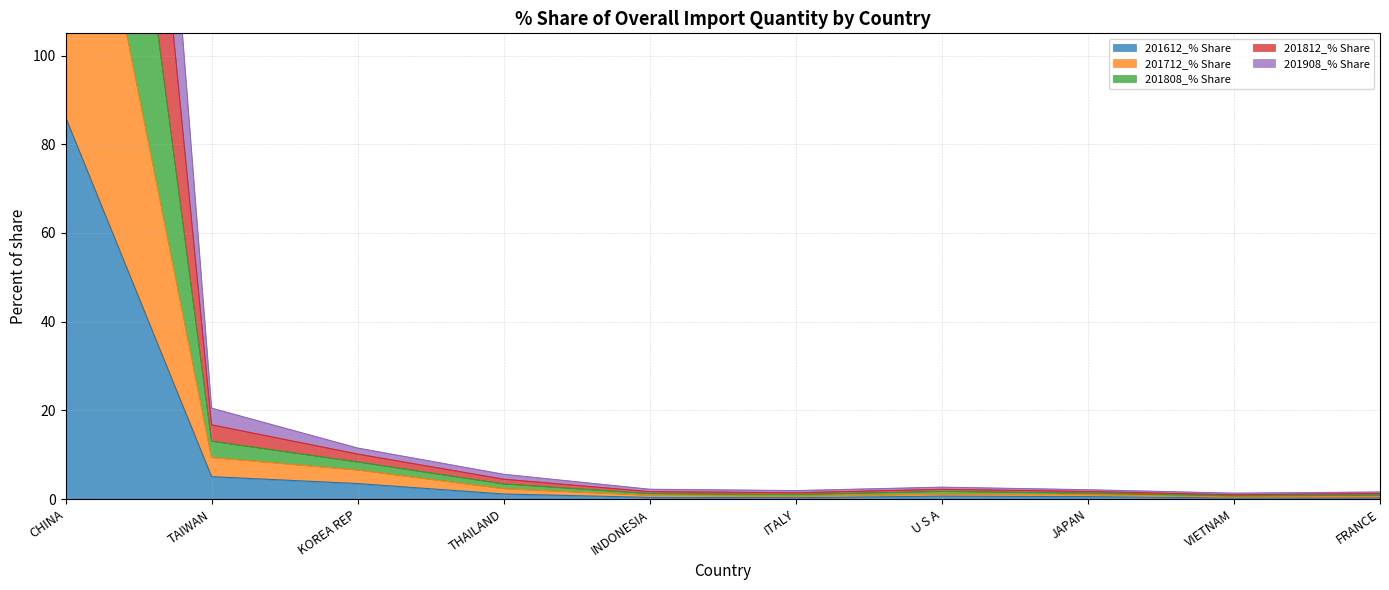

What is the maximum value for 201812_% Share?

353.4